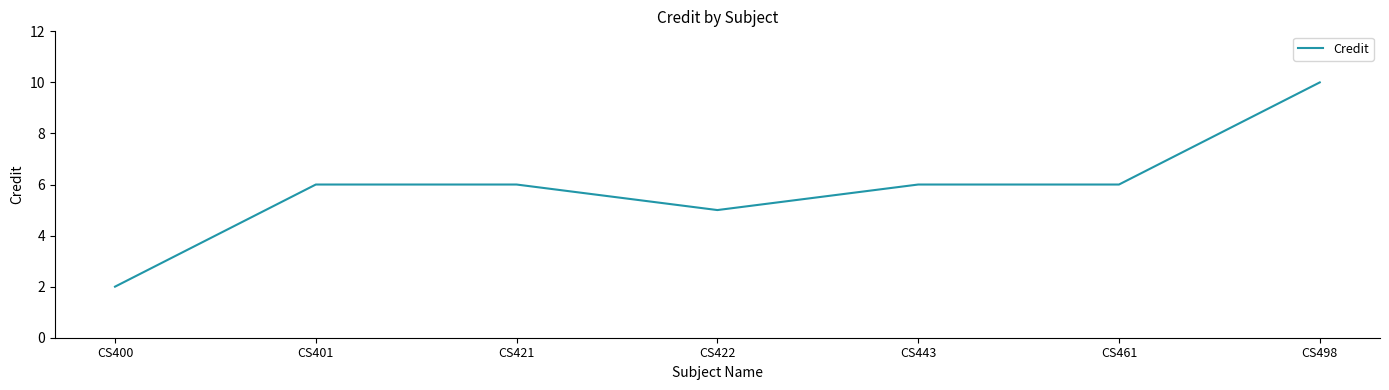

Count the number of data series in this chart.

1